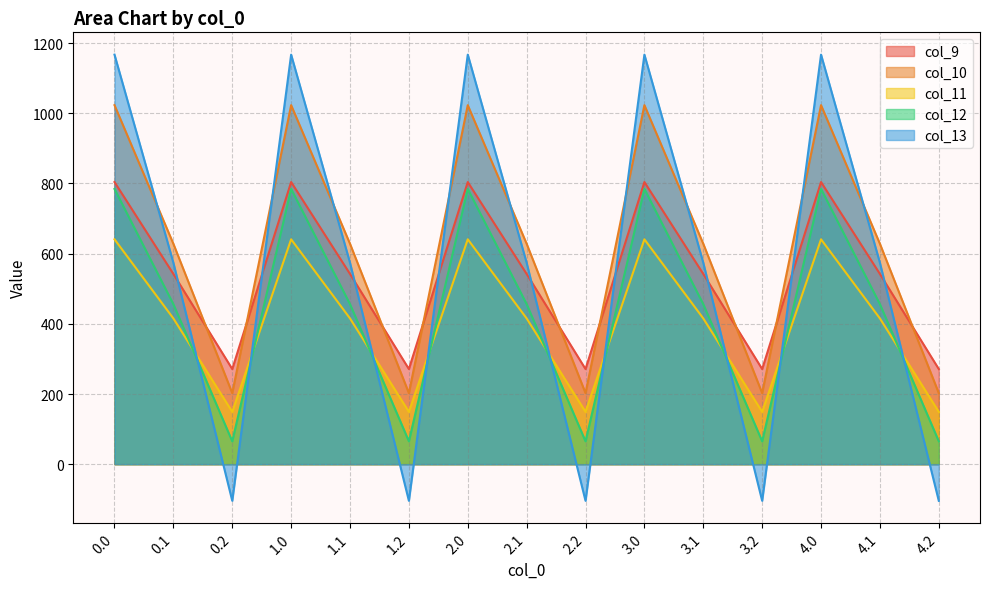

How many data points in col_9 are less than 542?

5